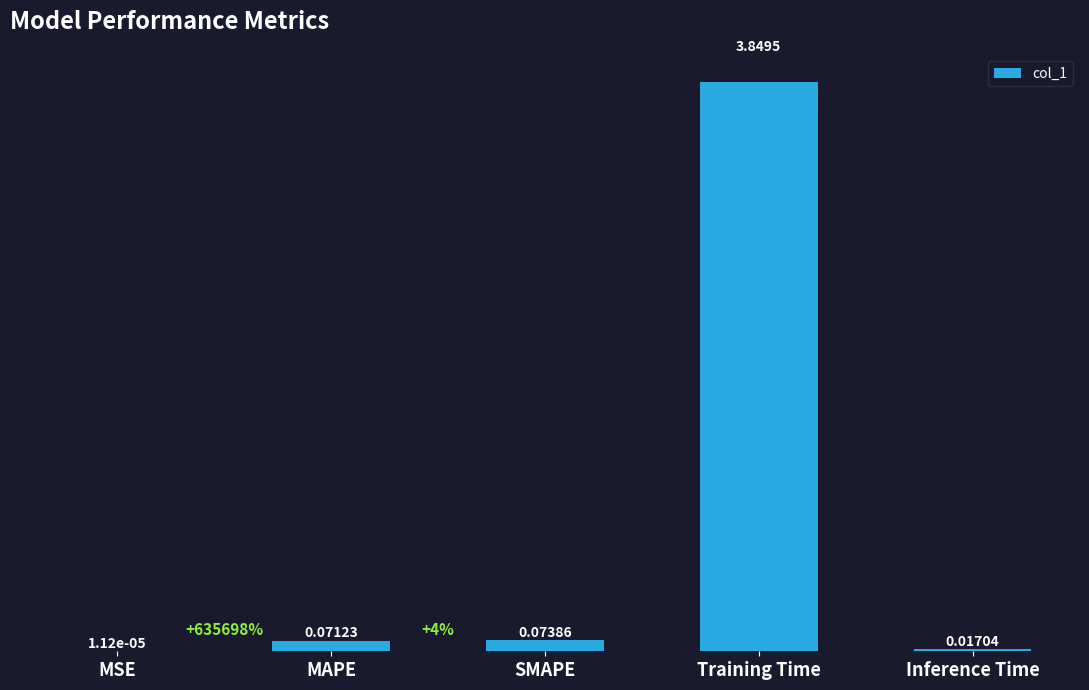

At which label is the value closest to 1?

SMAPE